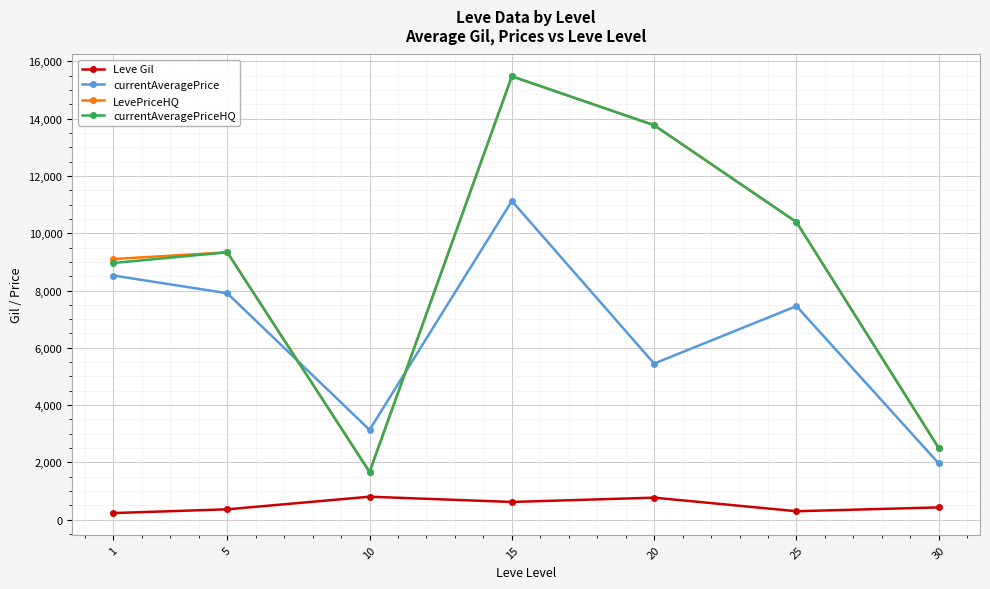

What is the difference between the maximum and second lowest values in the Leve Gil series?

506.7